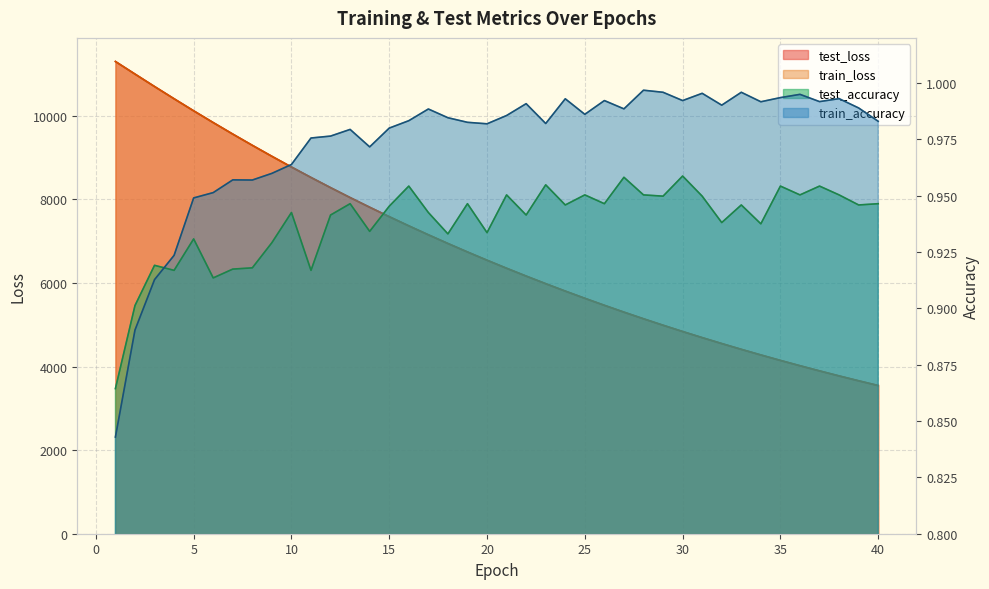

True or false: train_loss has more than 0 points higher than both neighbors.

False